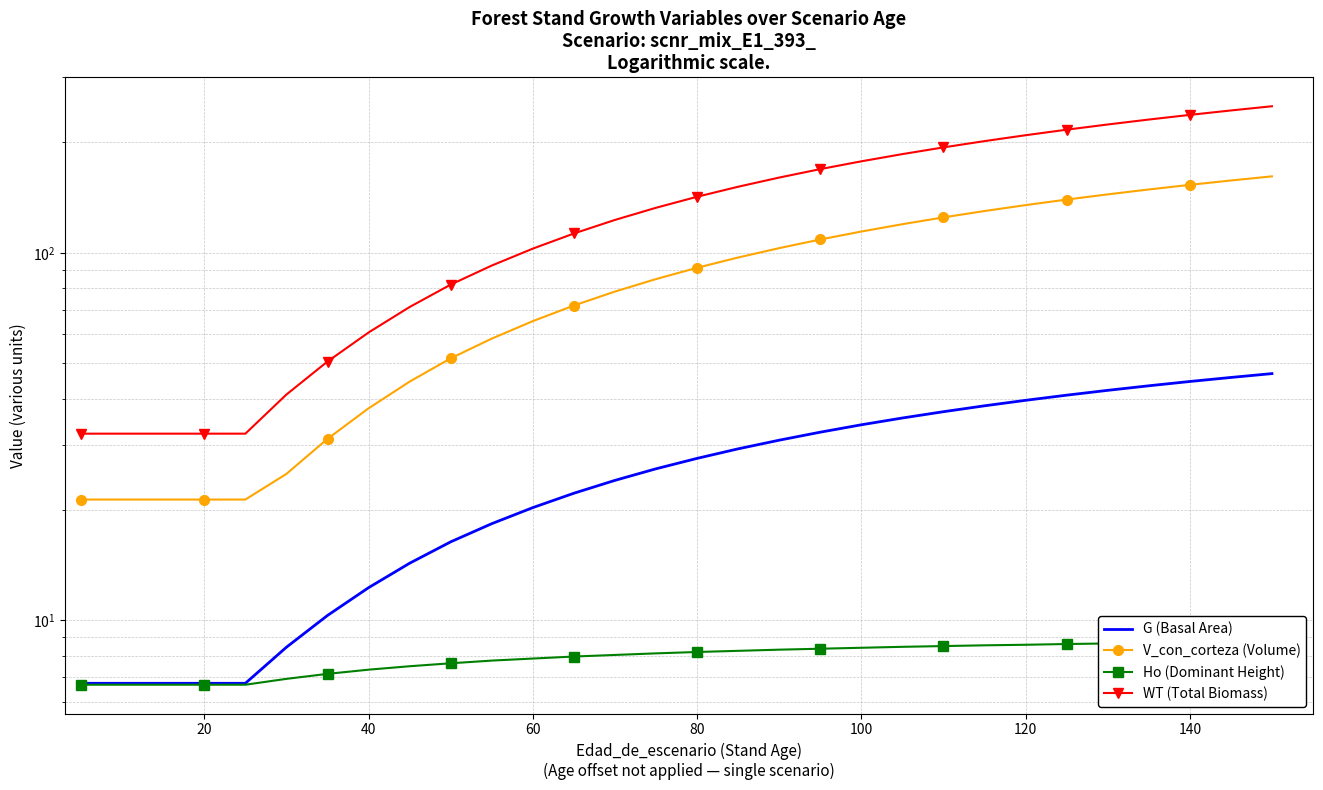

True or false: WT (Total Biomass) has more than 1 points higher than both neighbors.

False